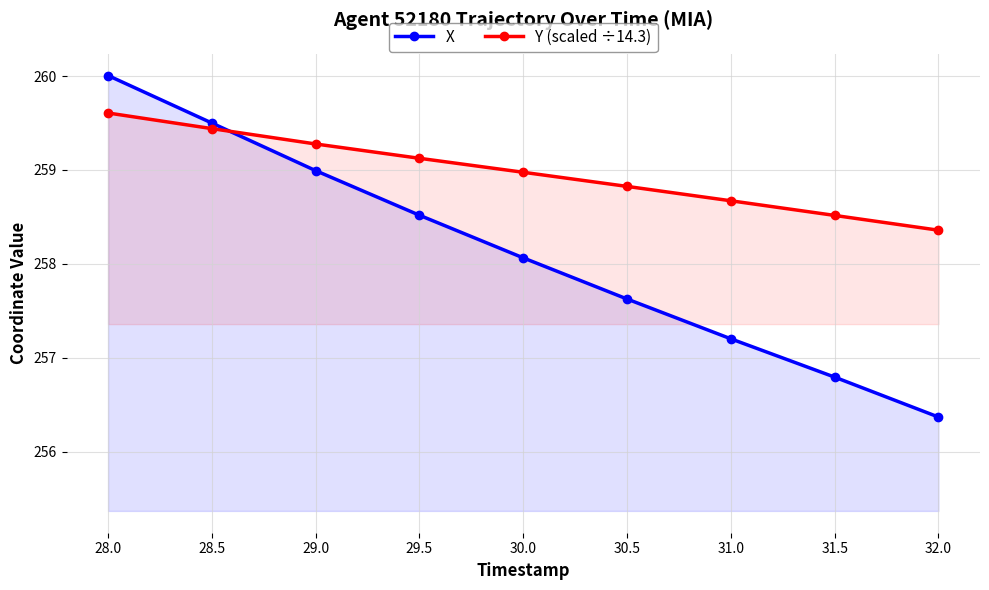

The value of Y (scaled ÷14.3) at 31.0 is 360.5. True or false?

False